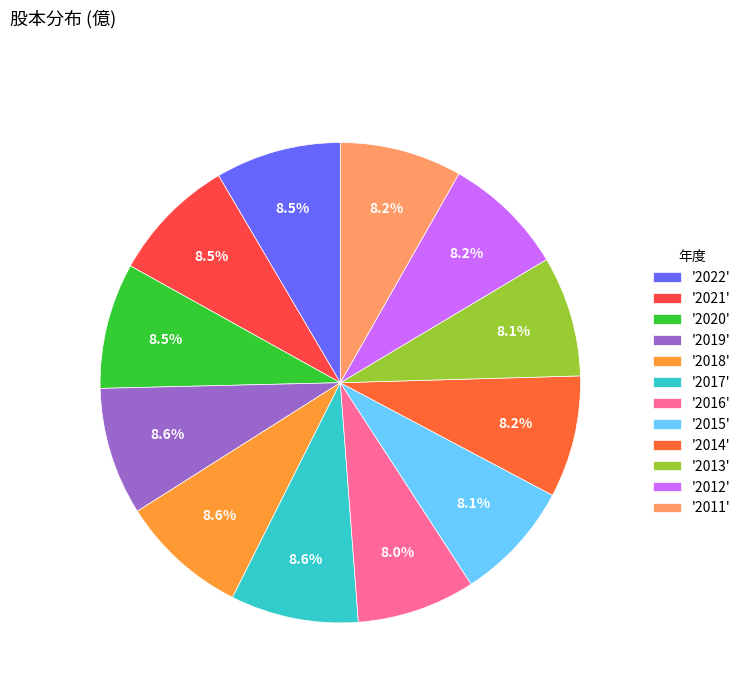

To the nearest percent, what is the difference between the largest and smallest slice percentages?

1%